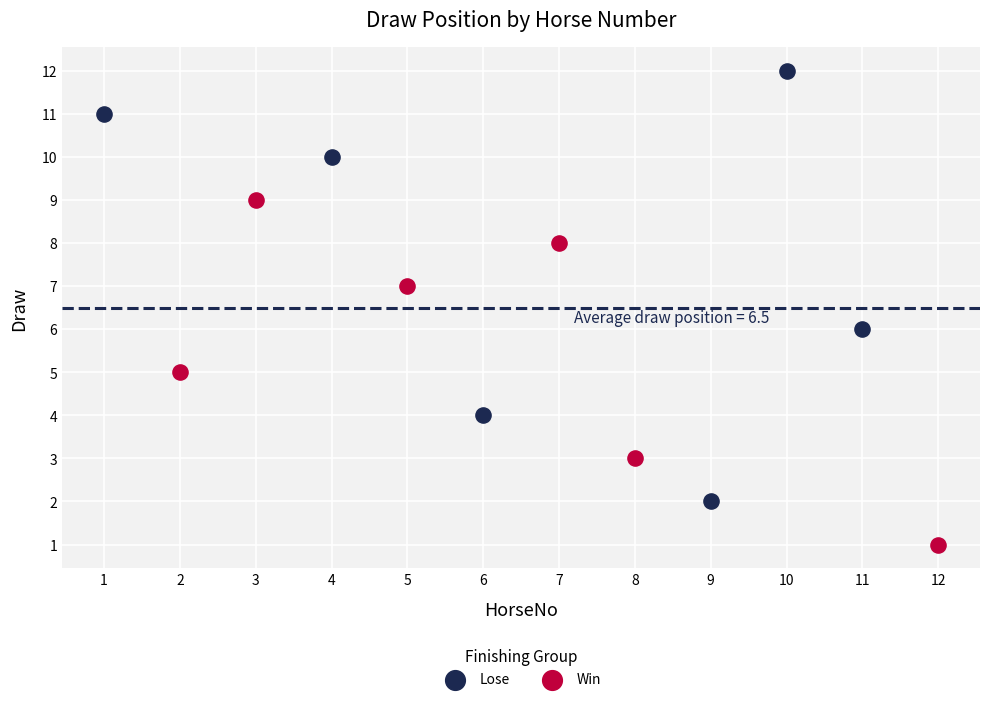

Which series reaches the minimum Y coordinate?

Win